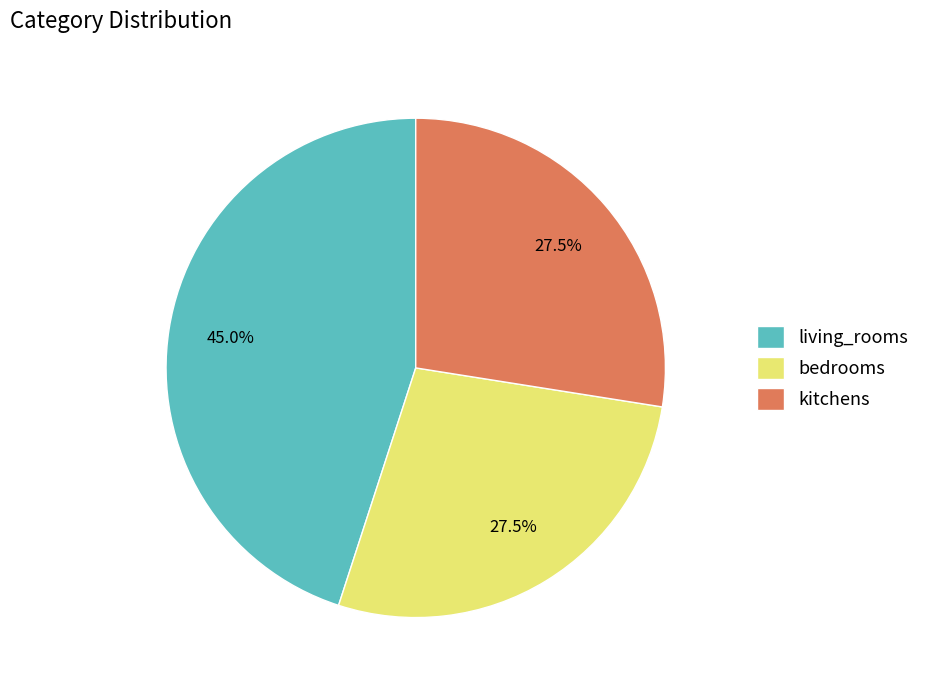

Combined, do living_rooms and bedrooms account for over 50%?

Yes